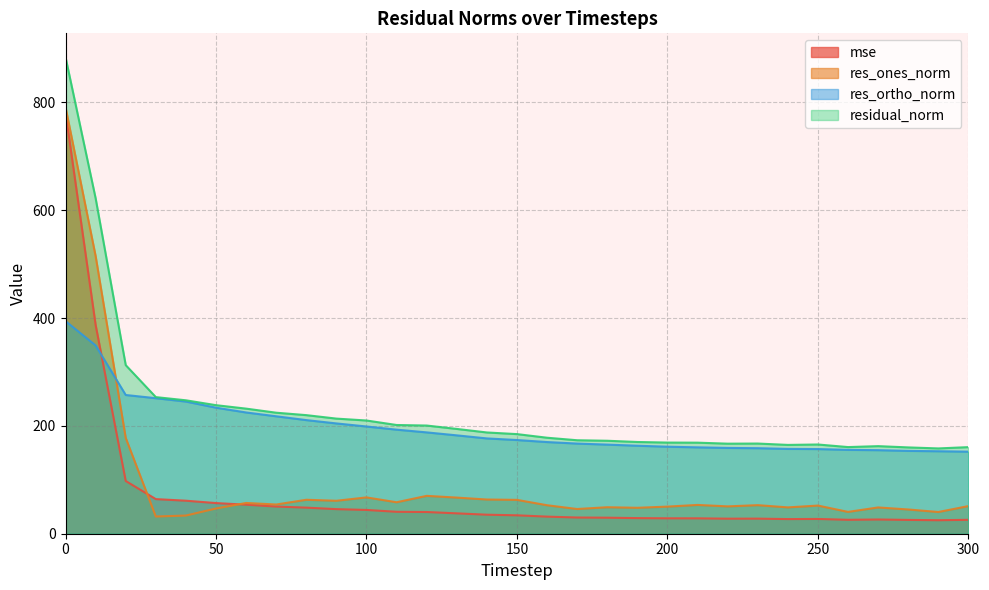

What is the value of the mse point at the 26th from the left?

27.4